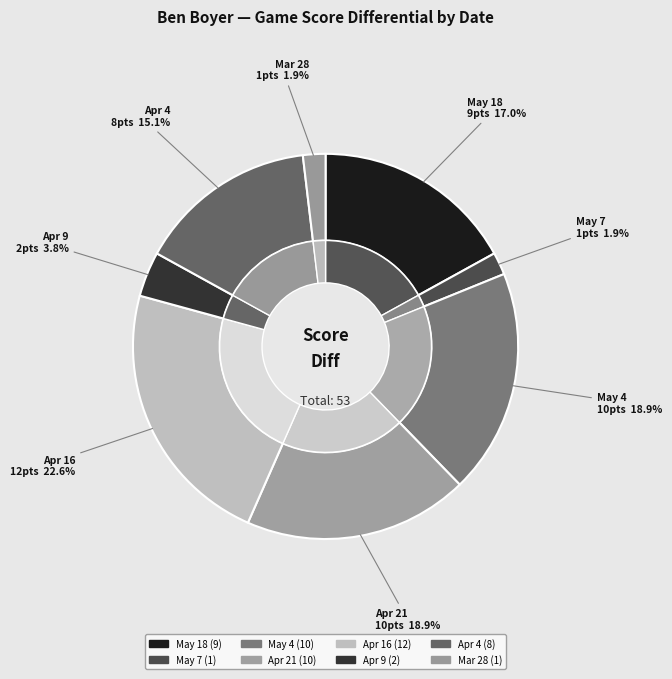

What is the largest slice in the pie chart?

Apr 16